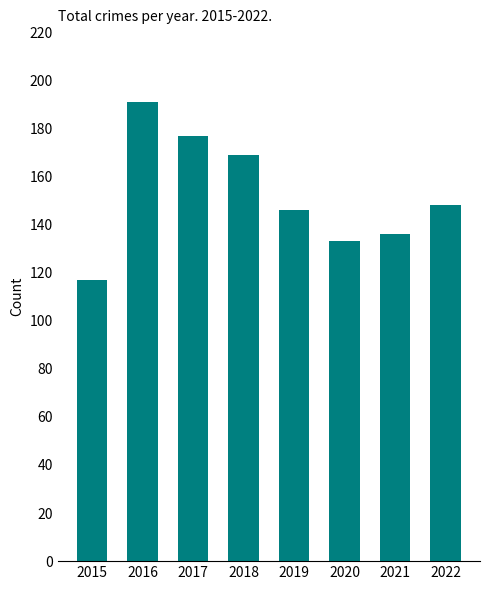

What is the sum of all values?

1217